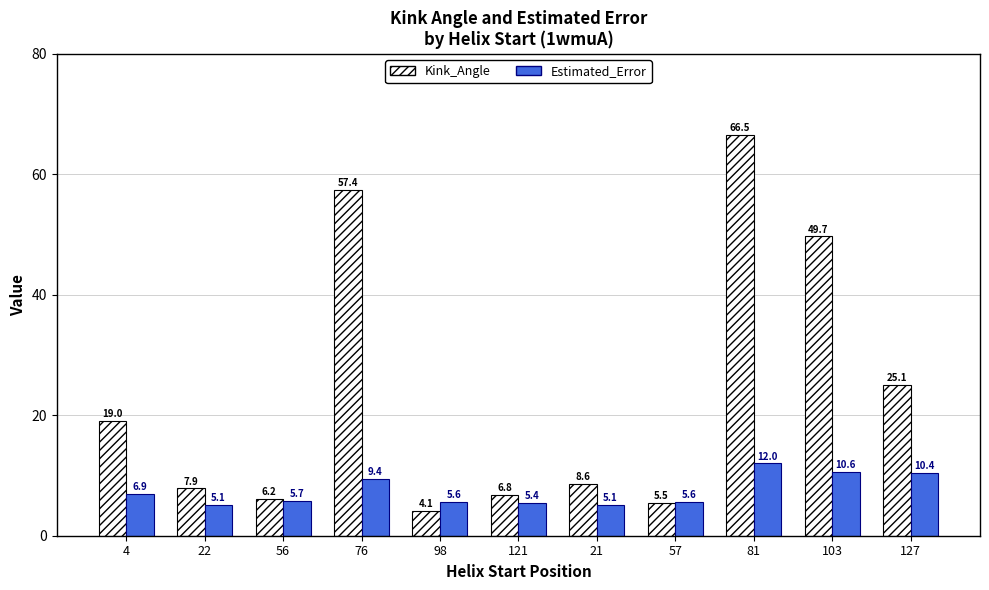

What is the difference between the highest and lowest values at 21?

3.5